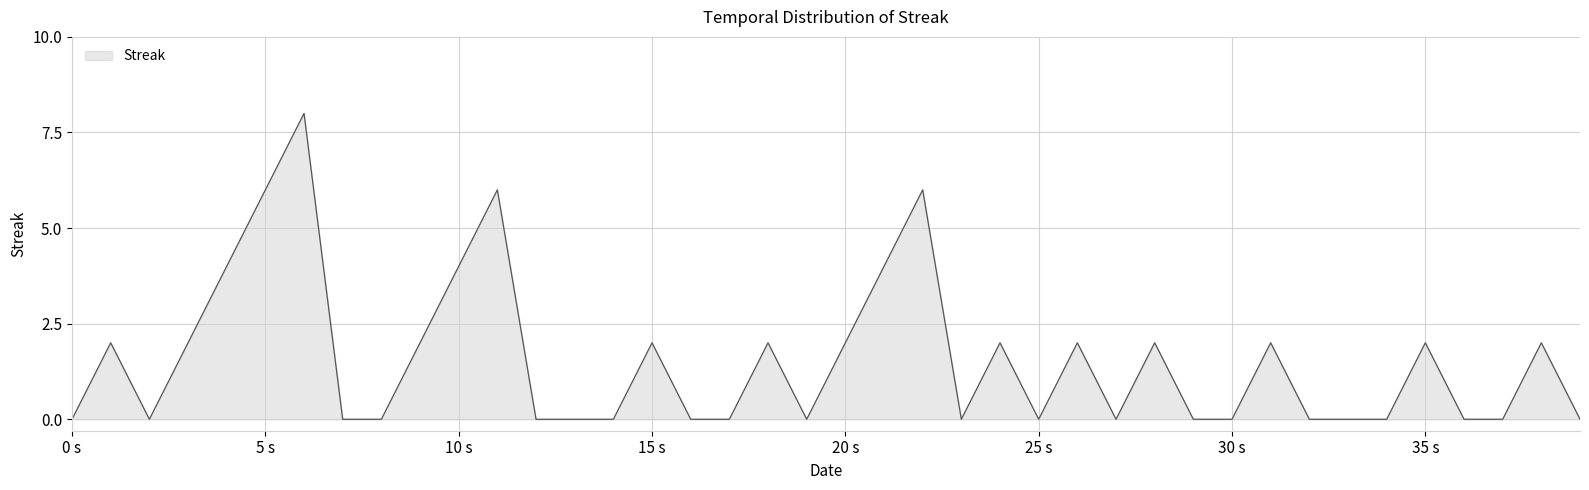

Reading left to right, what are all the values shown in this chart?

0	2	0	2	4	6	8	0	0	2	4	6	0	0	0	2	0	0	2	0	2	4	6	0	2	0	2	0	2	0	0	2	0	0	0	2	0	0	2	0